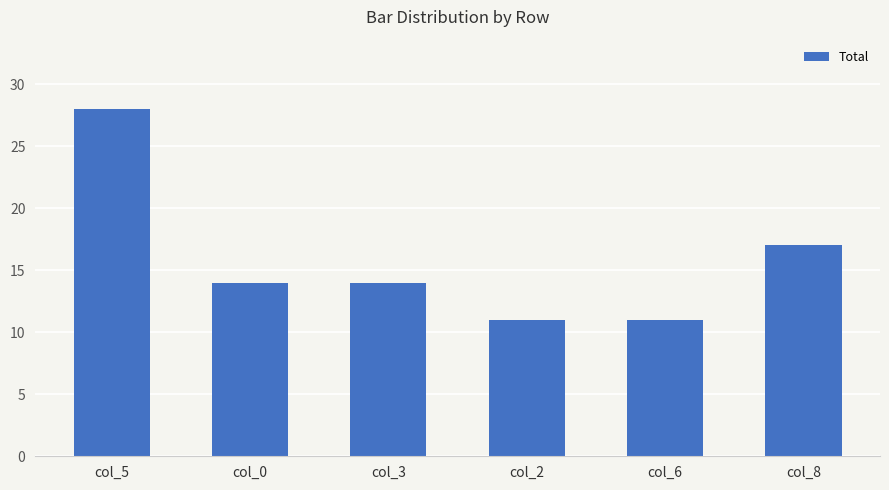

What is the sum of the values at col_3 and col_2?

25